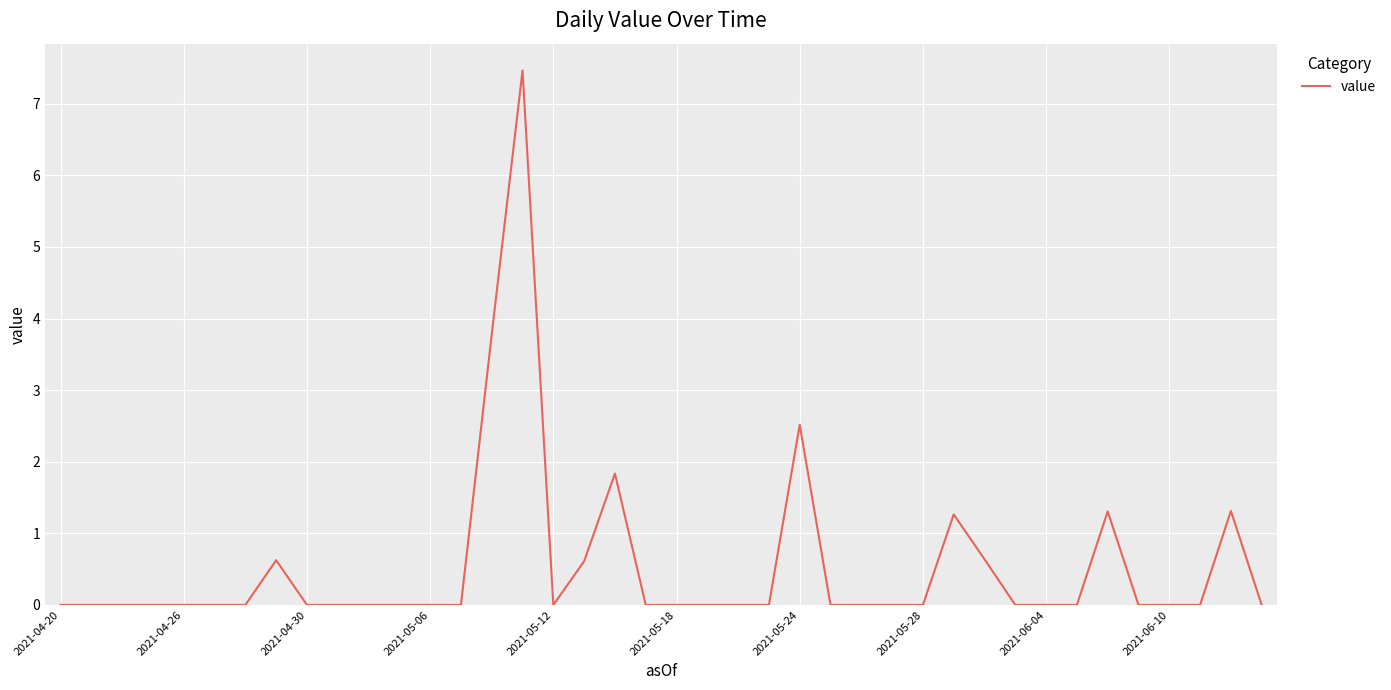

What is the maximum value shown in the chart?

7.5